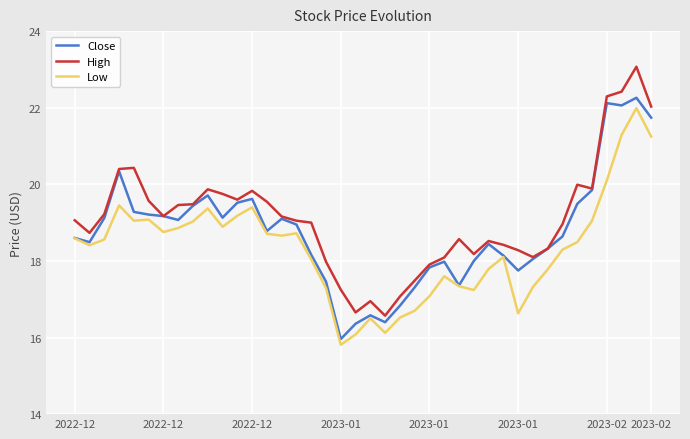

List the series in order of their overall mean, highest first.

High, Close, Low